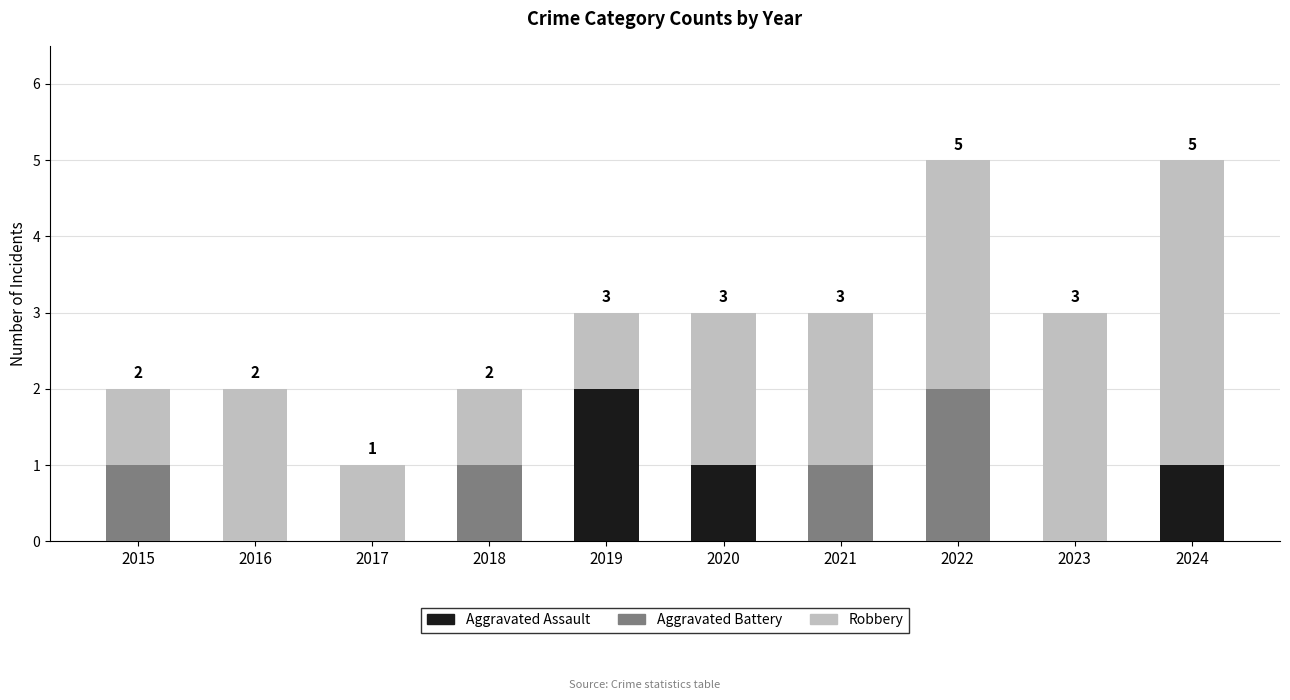

The Aggravated Assault series shows 0 at 2015. True or false?

True